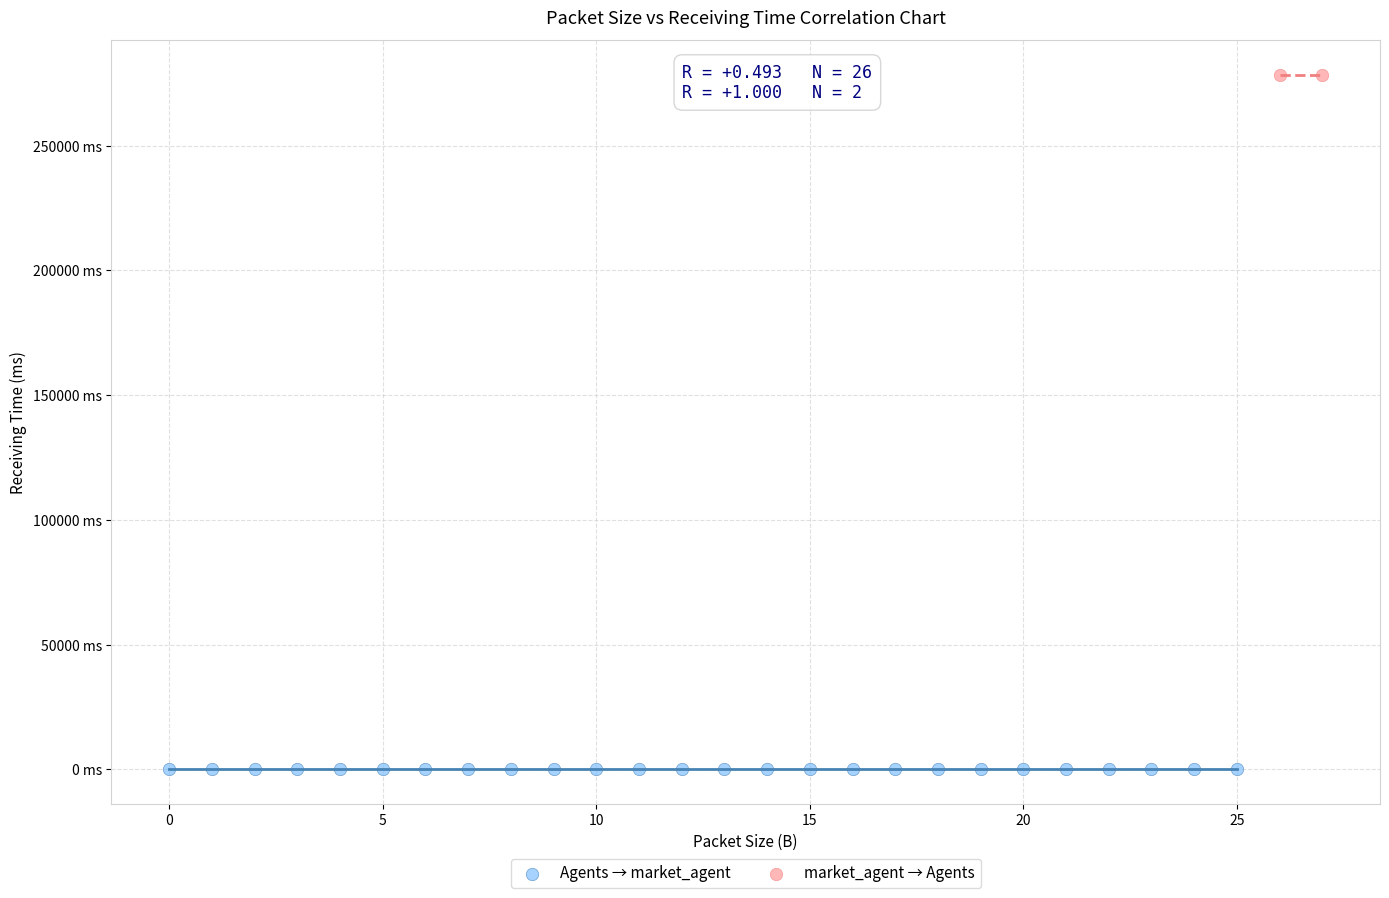

What are all the series names shown in the legend?

Agents → market_agent, market_agent → Agents